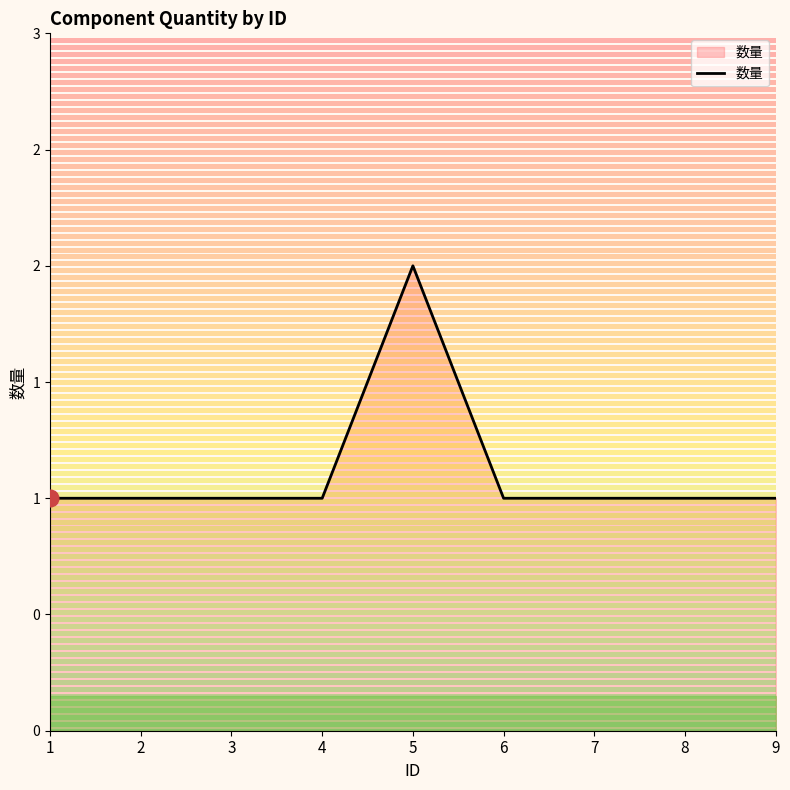

Is this an area chart (filled region under the line)?

Yes